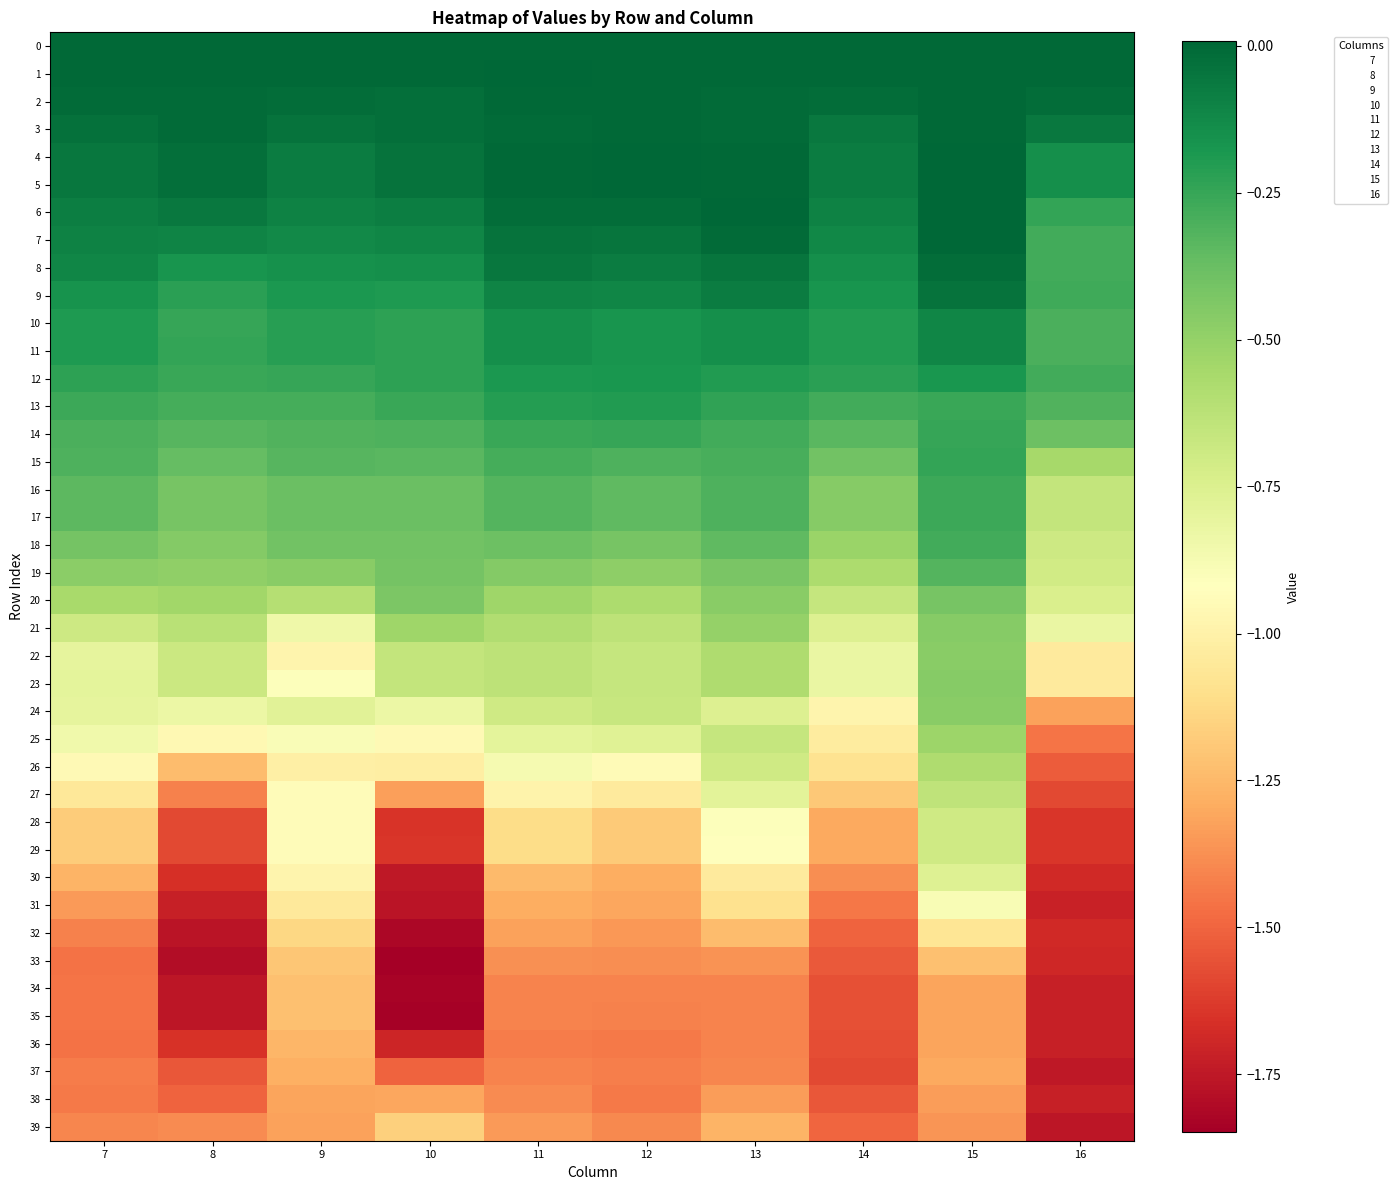

Which label corresponds to the smallest value in the chart?

10